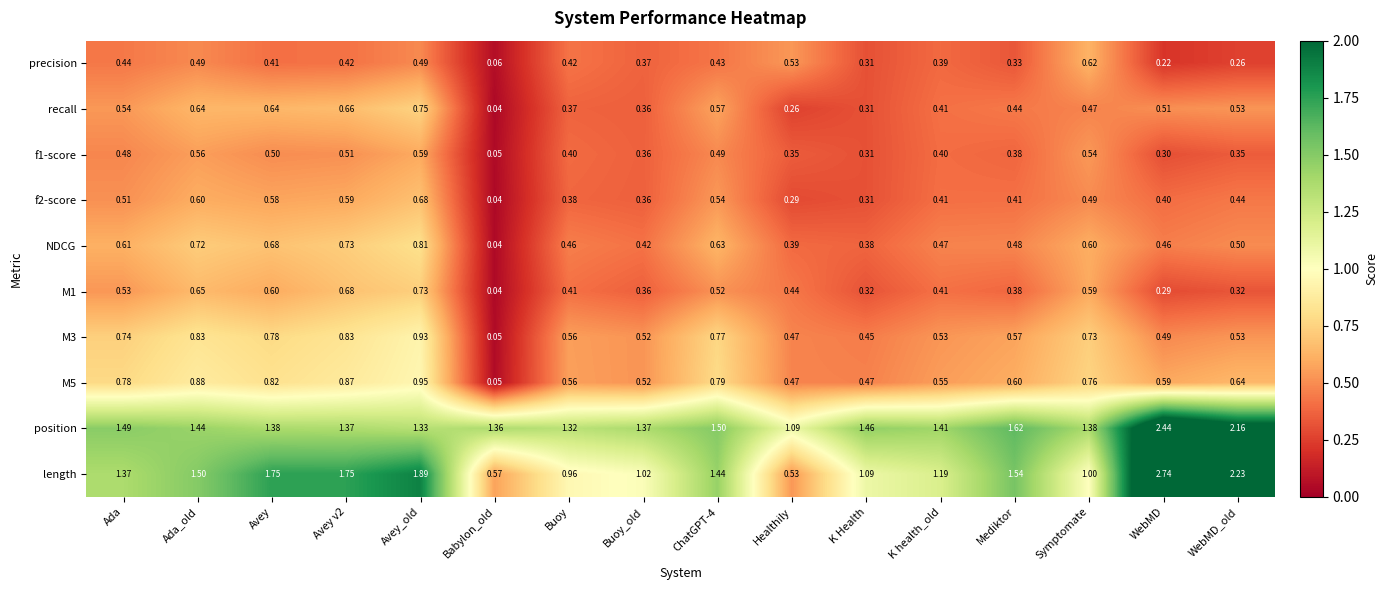

At how many categories does at least one series exceed 1?

16